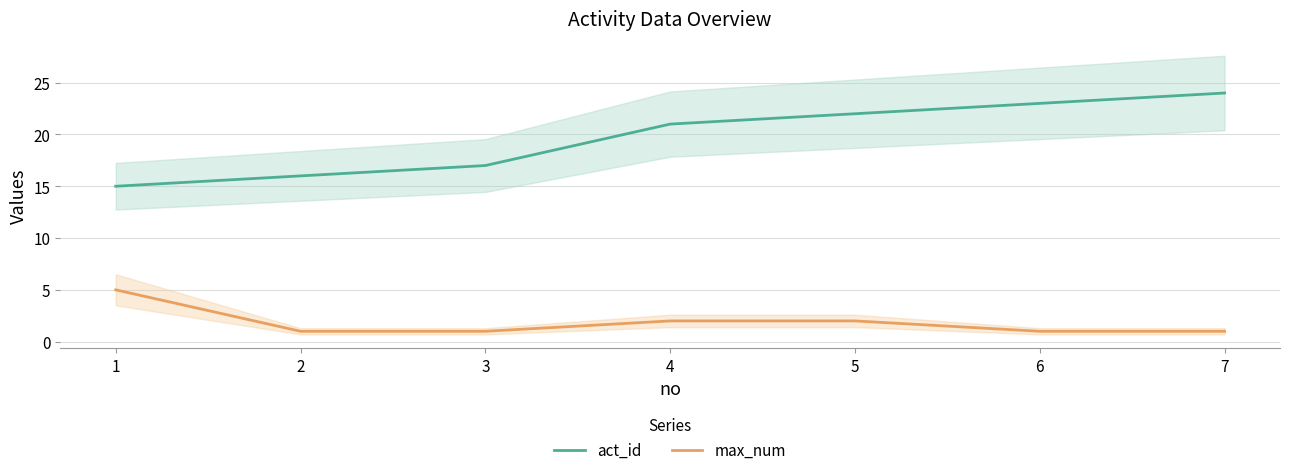

What is the total value across all series at 7?

25